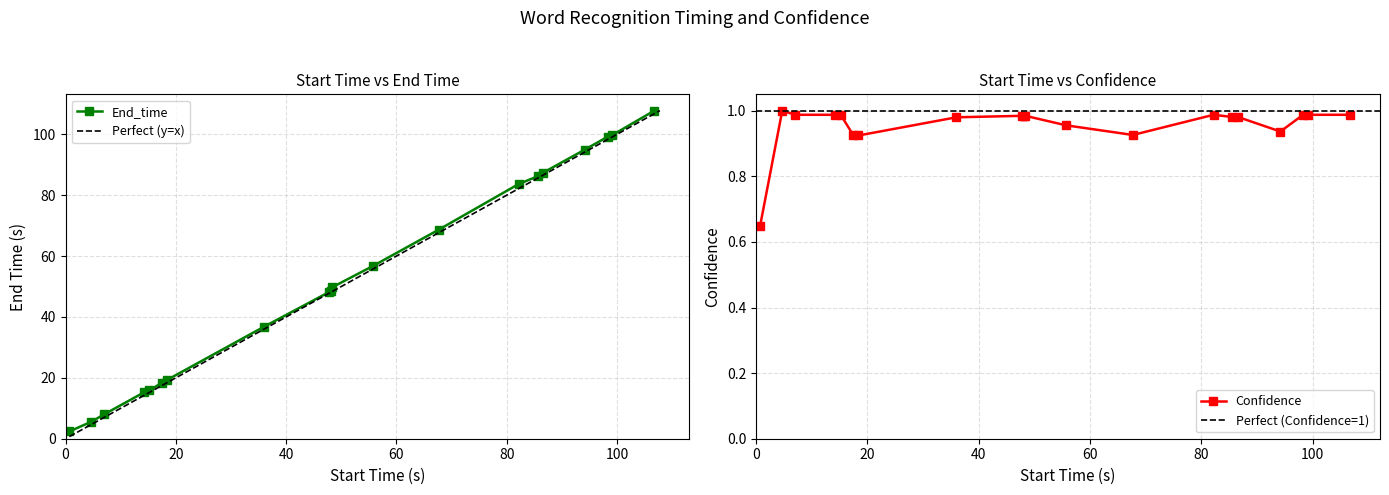

What is the maximum value for End_time?

107.8